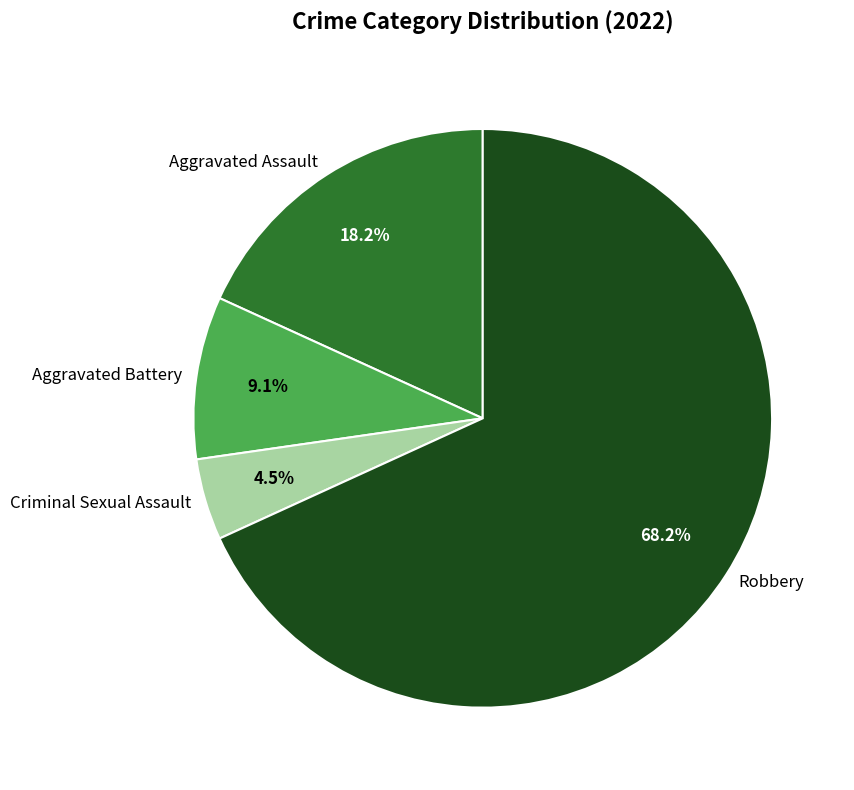

Which has a higher value, Aggravated Battery or Aggravated Assault?

Aggravated Assault